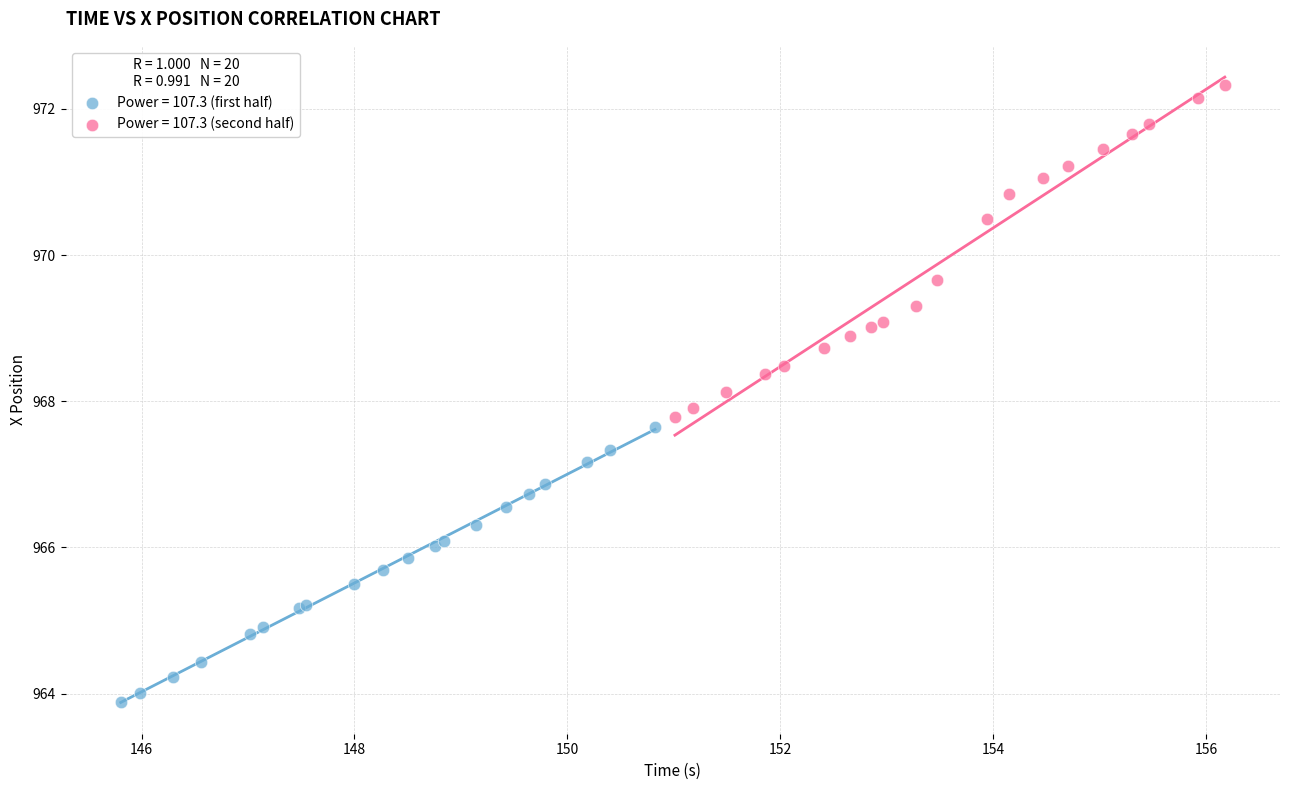

Which series has the largest Y range (max minus min)?

Power = 107.3 (second half)